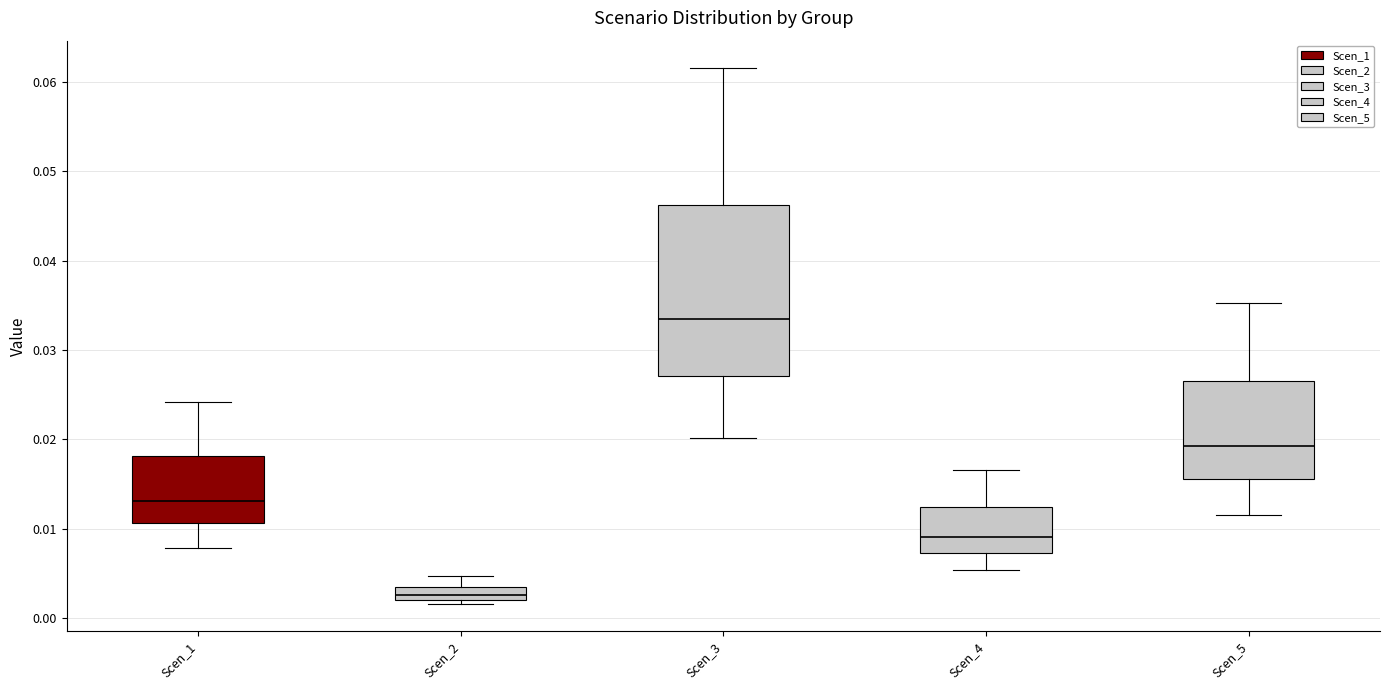

Which box is the tallest, from its lower edge to its upper edge?

Scen_3